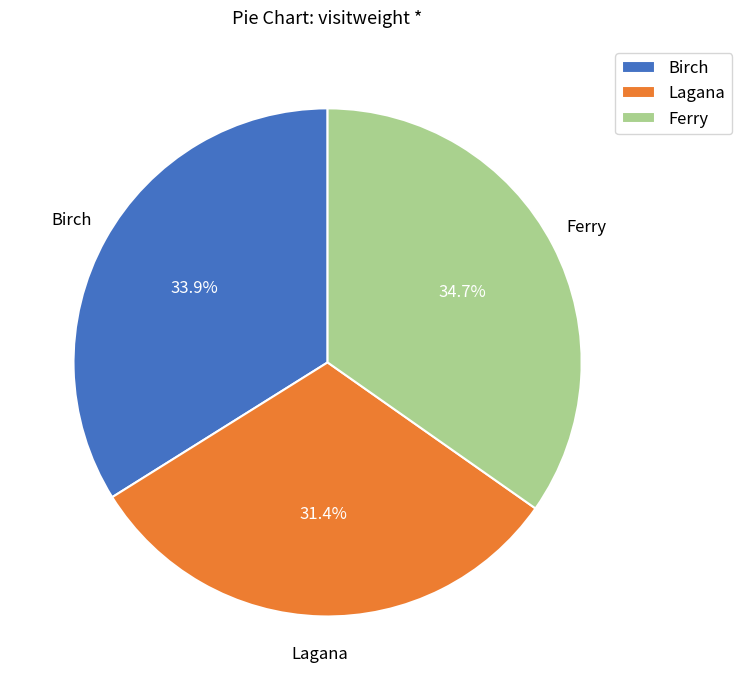

What is the smallest slice in the pie chart?

Lagana